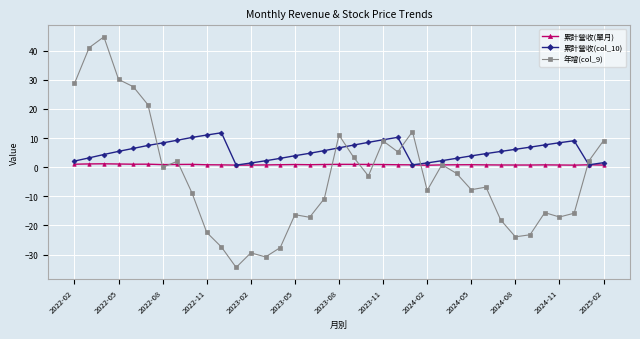

Which series has the widest spread of values?

年增(col_9)